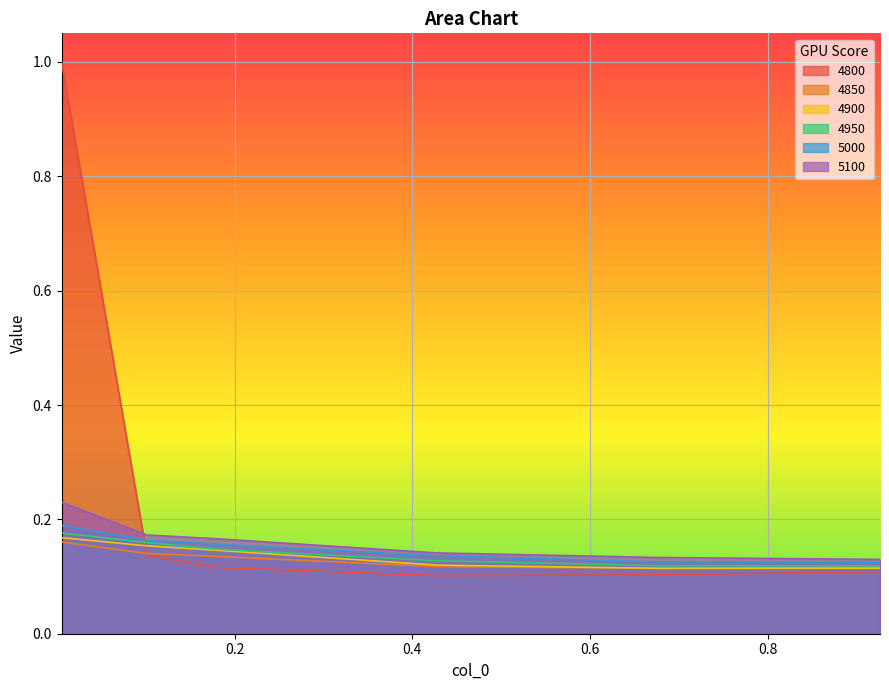

What is the total value across all series at 0.6767123287671233?

0.7